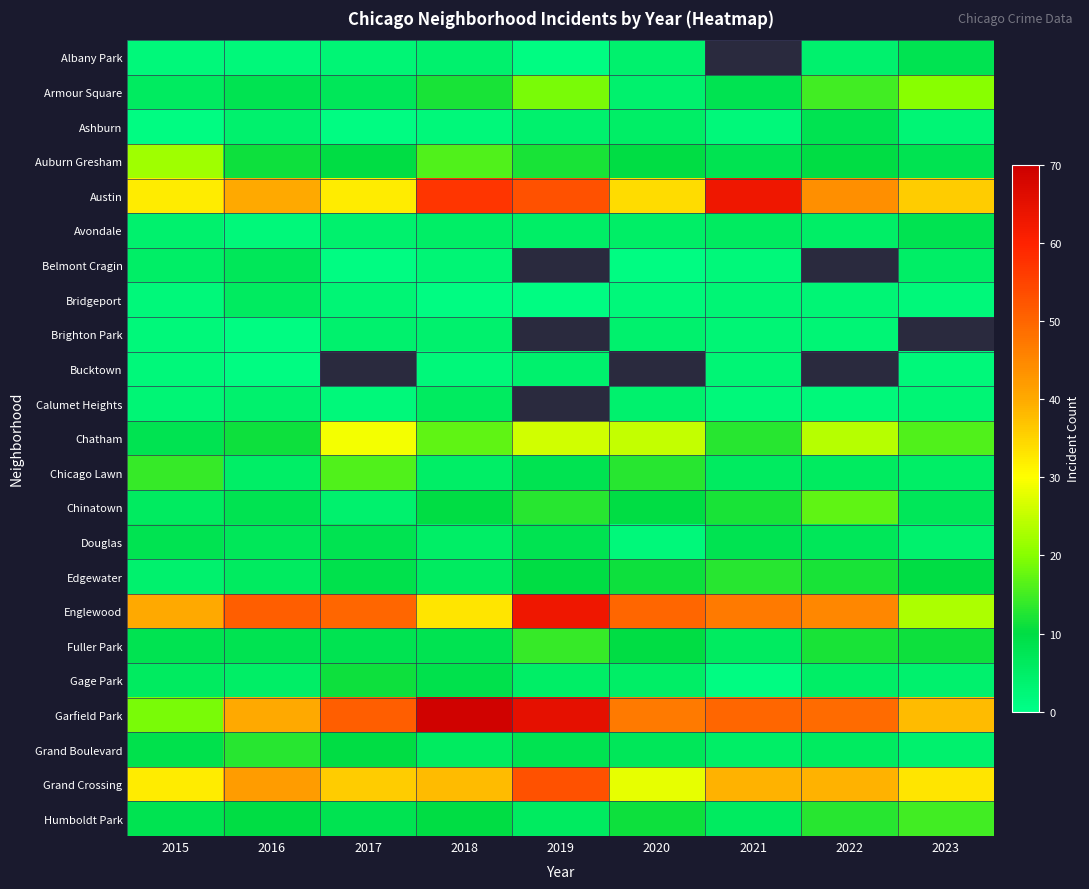

List the series in order of their peak value, lowest first.

Brighton Park, Bucktown, Bridgeport, Calumet Heights, Belmont Cragin, Albany Park, Ashburn, Avondale, Douglas, Gage Park, Edgewater, Grand Boulevard, Fuller Park, Humboldt Park, Chicago Lawn, Chinatown, Armour Square, Auburn Gresham, Chatham, Grand Crossing, Austin, Englewood, Garfield Park